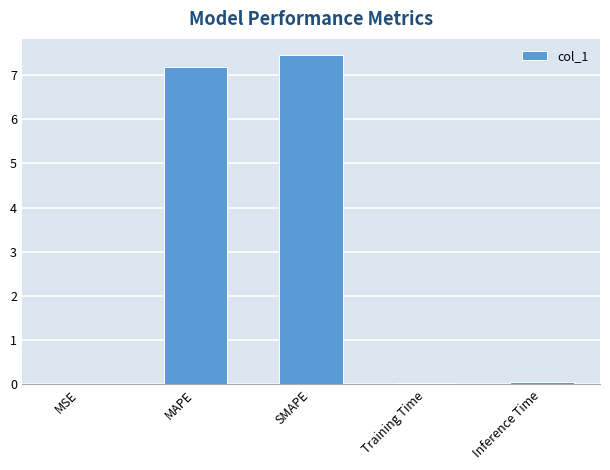

Are the bars horizontal?

No